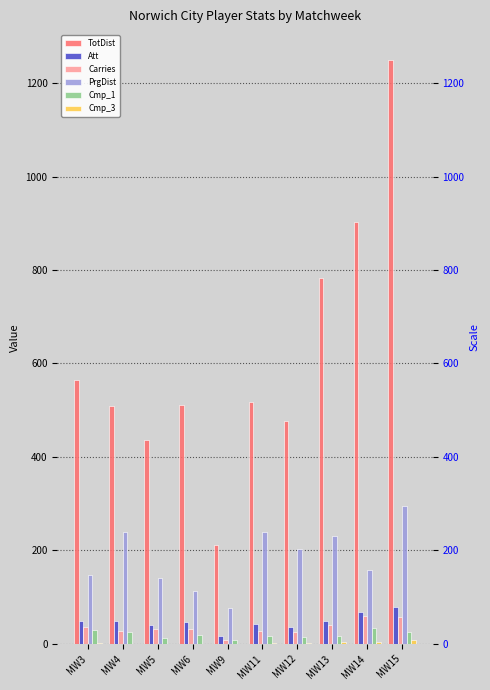

How many data points does each series have?

10